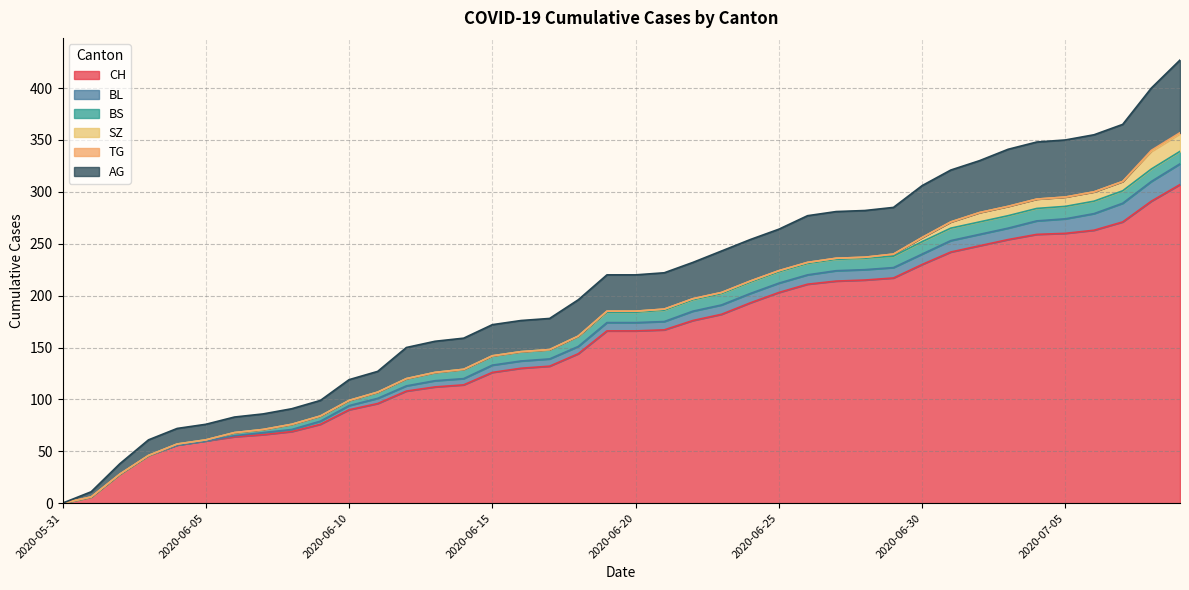

At 2020-07-04, list the series in order from smallest to largest.

TG, SZ, BS, BL, AG, CH